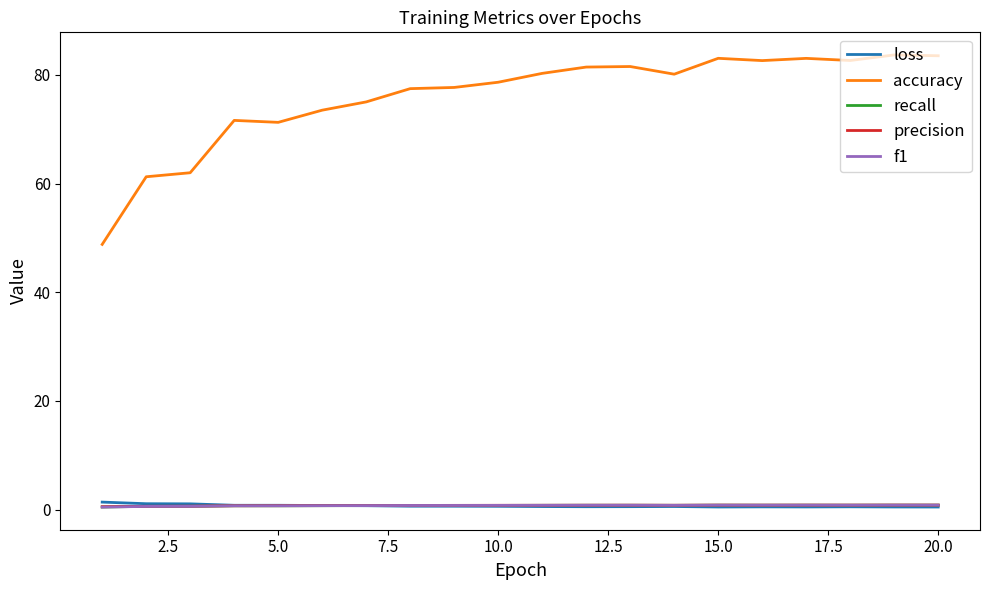

Which series has the largest range (max minus min)?

accuracy